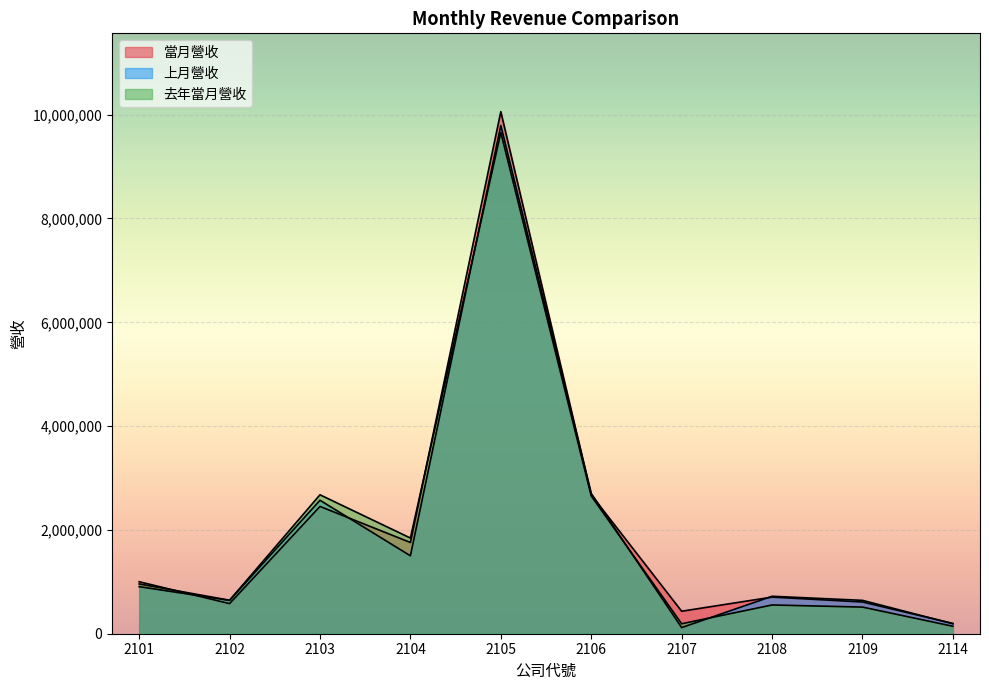

Reading left to right, what are all the values shown in this chart?

當月營收: 2101=1001727	2102=580181	2103=2452319	2104=1758059	2105=10058536	2106=2675836	2107=433607	2108=705578	2109=611629	2114=198182
上月營收: 2101=907010	2102=642476	2103=2571515	2104=1501442	2105=9792227	2106=2702432	2107=117902	2108=721557	2109=642856	2114=192441
去年當月營收: 2101=959265	2102=644859	2103=2676848	2104=1843460	2105=9656475	2106=2655009	2107=191776	2108=554024	2109=513191	2114=143660